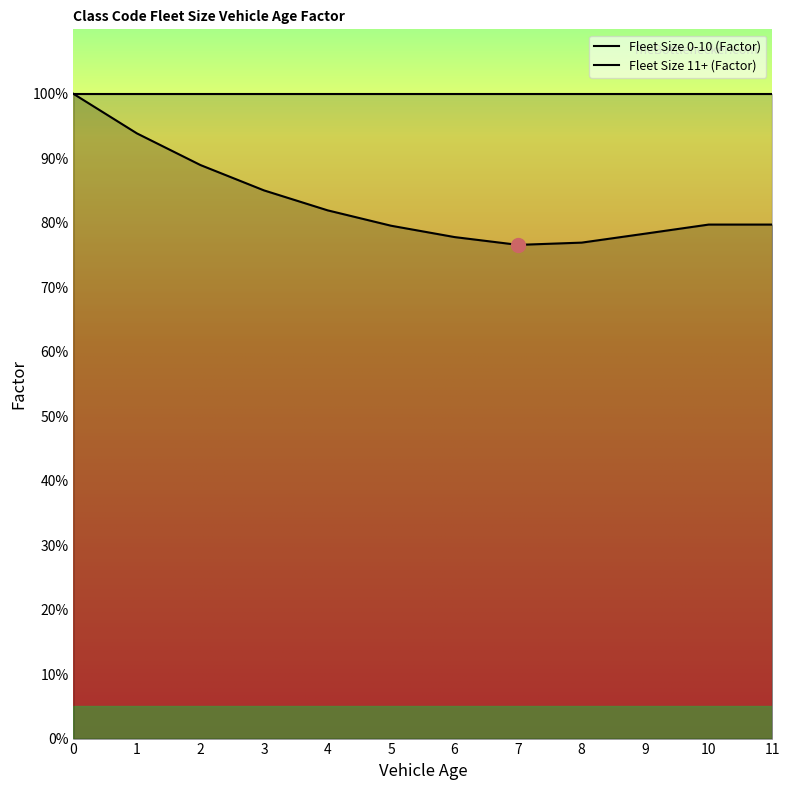

True or false: the data has more than 2 interior local peaks.

False